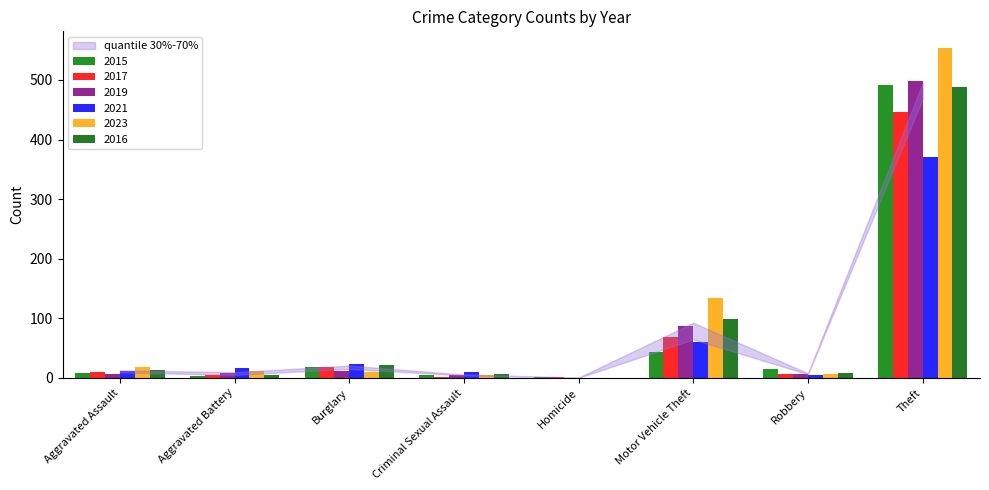

Are the bars horizontal?

No